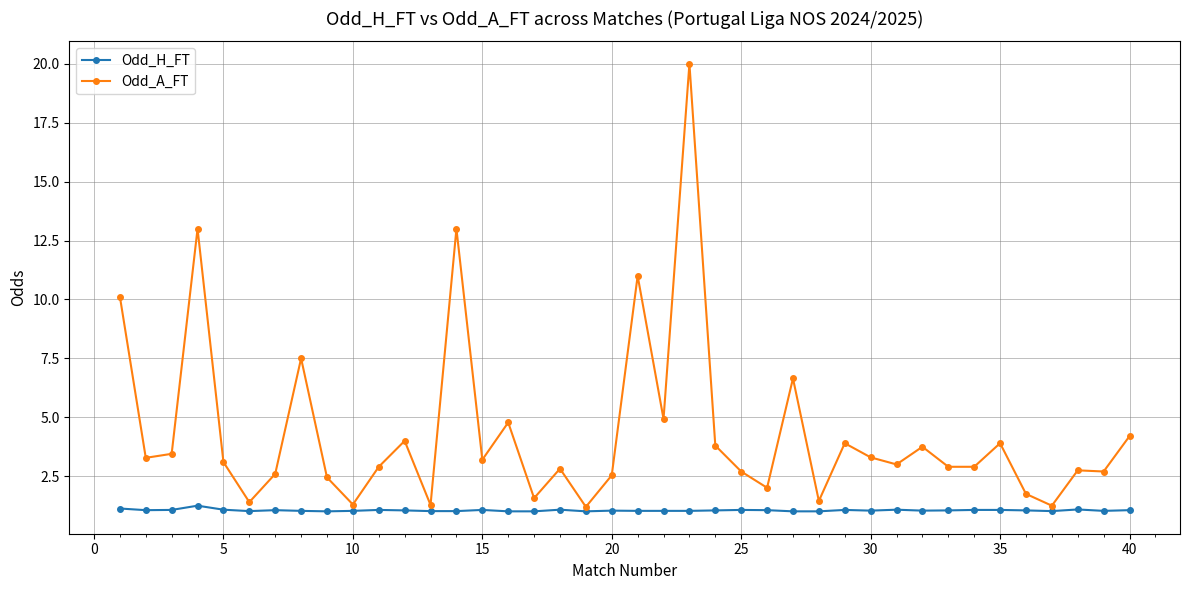

Which series has the largest total across all categories?

Odd_A_FT